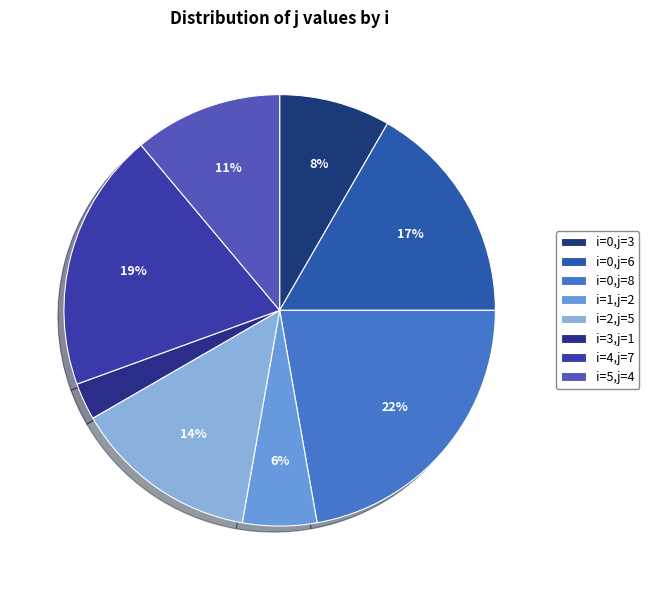

Count the number of slices in the pie.

8